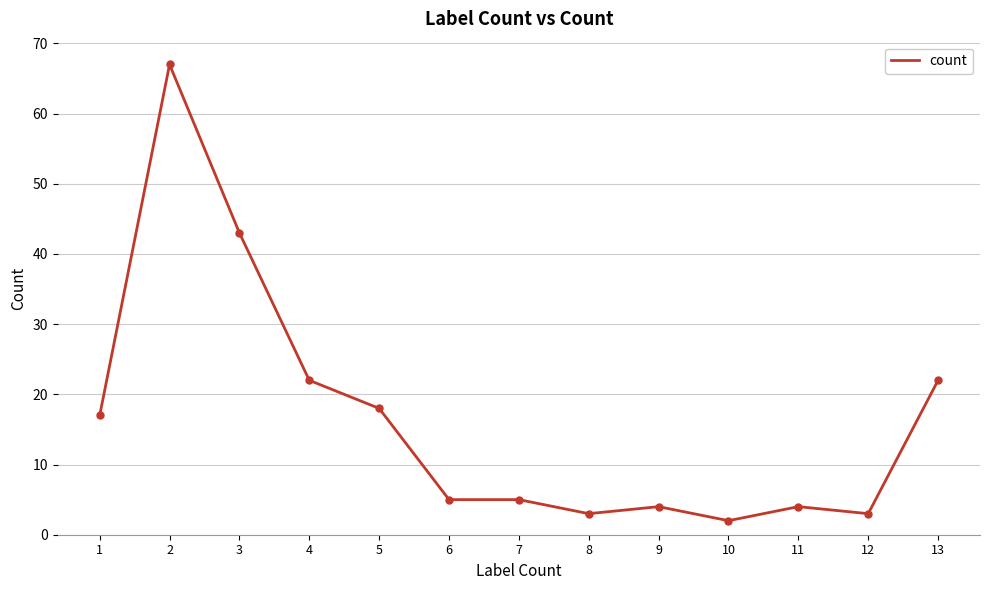

What is the difference between the maximum and minimum values?

65